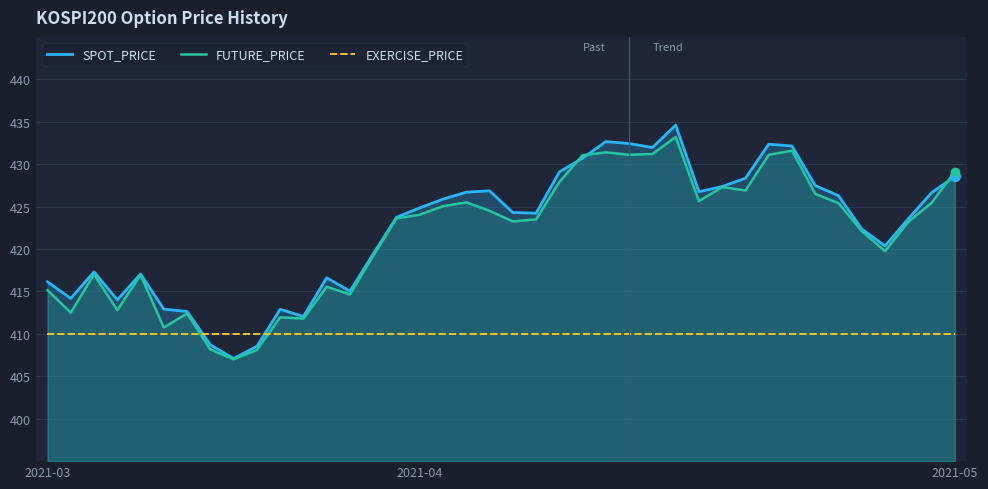

How many lines are shown in the chart?

3